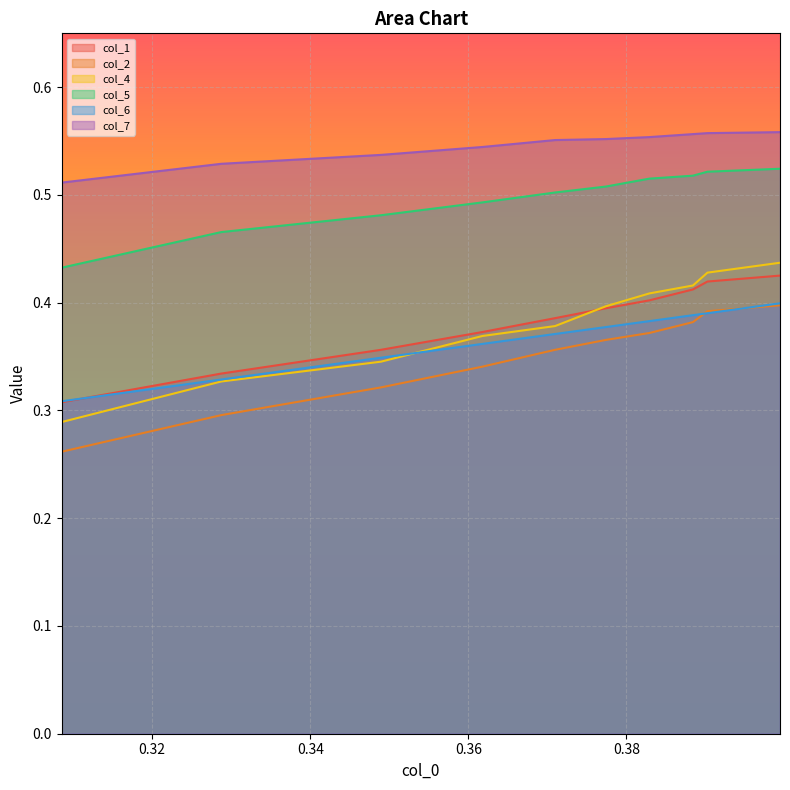

How many lines are shown in the chart?

6